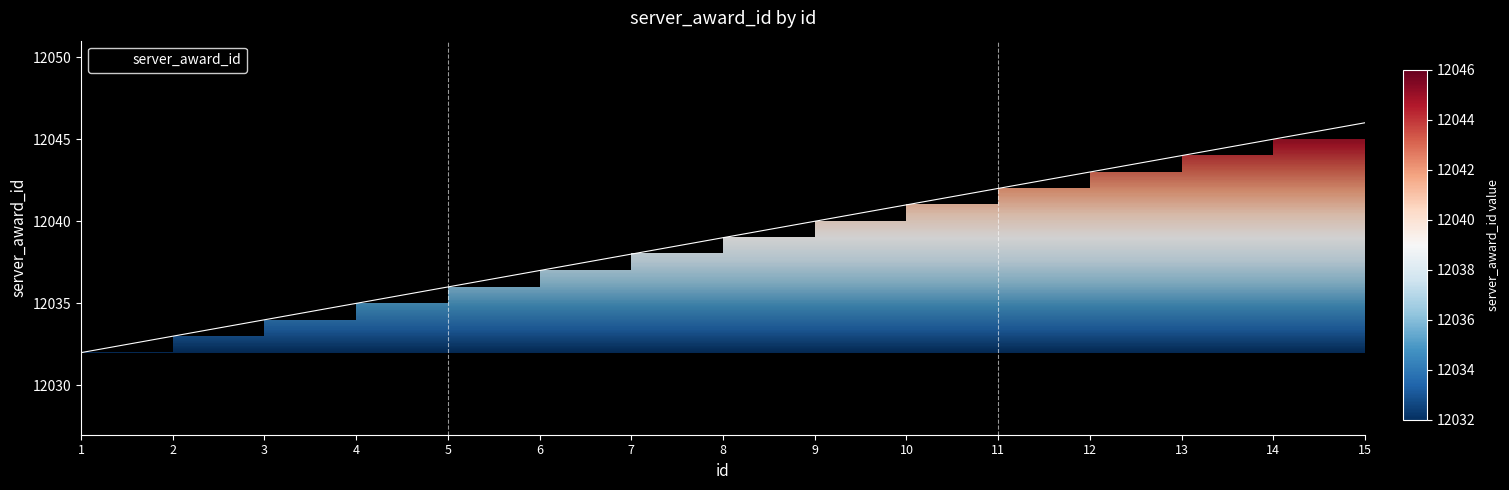

What is the sum of the values at 6 and 12?

24080